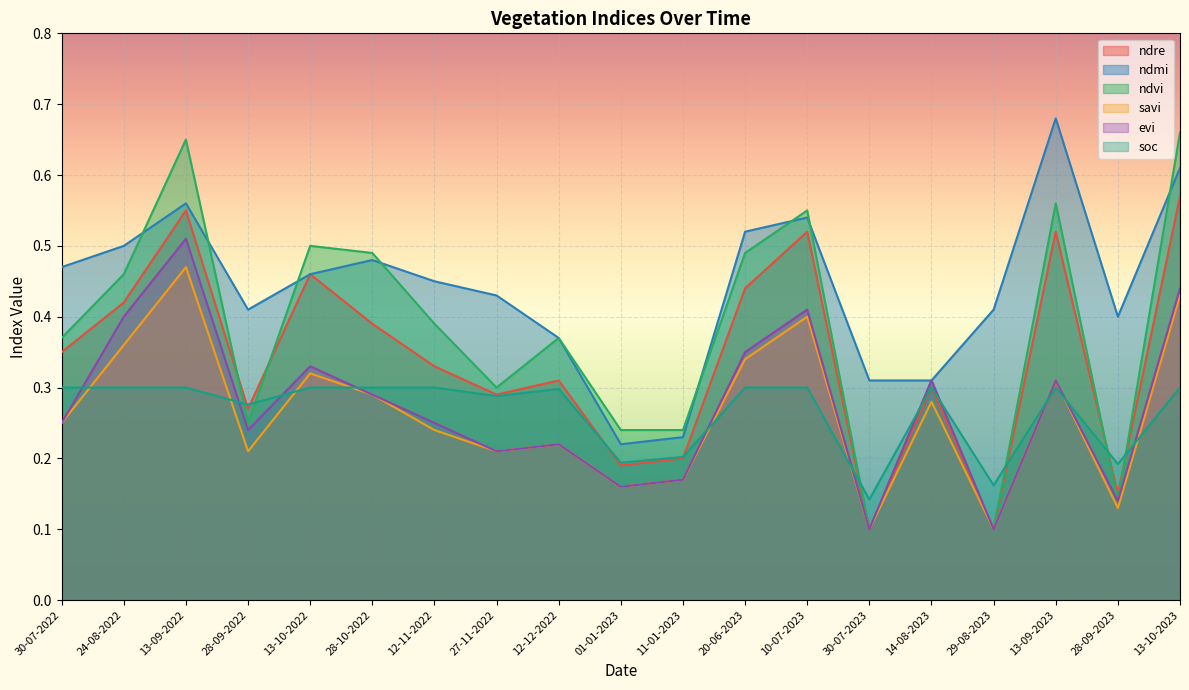

True or false: savi has a value of 0.0 at 11-01-2023.

False